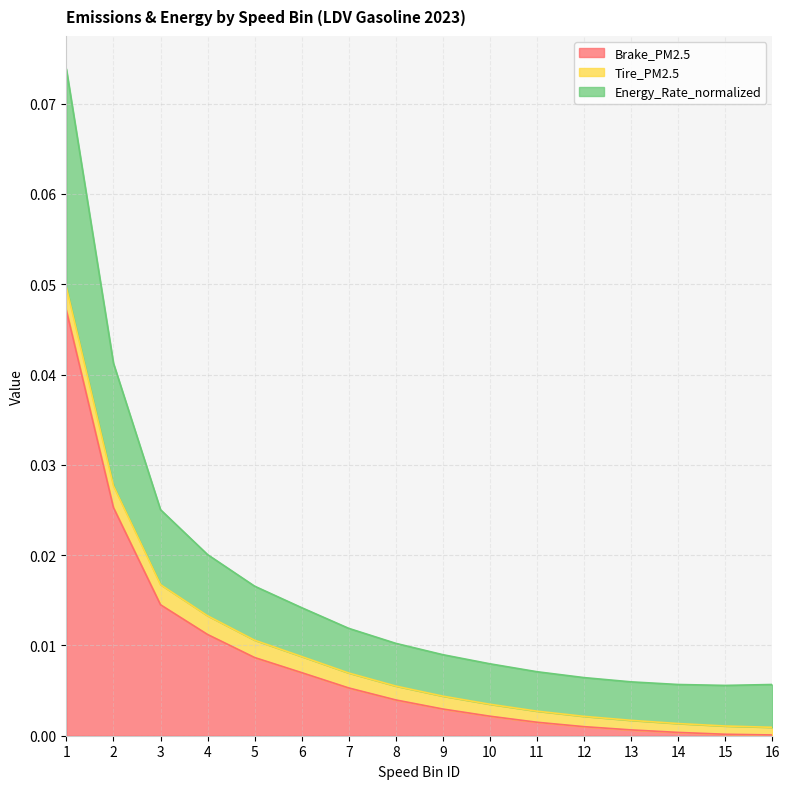

Is the value of Energy_Rate_normalized at 15 greater than the value of Brake_PM2.5 at 5?

No